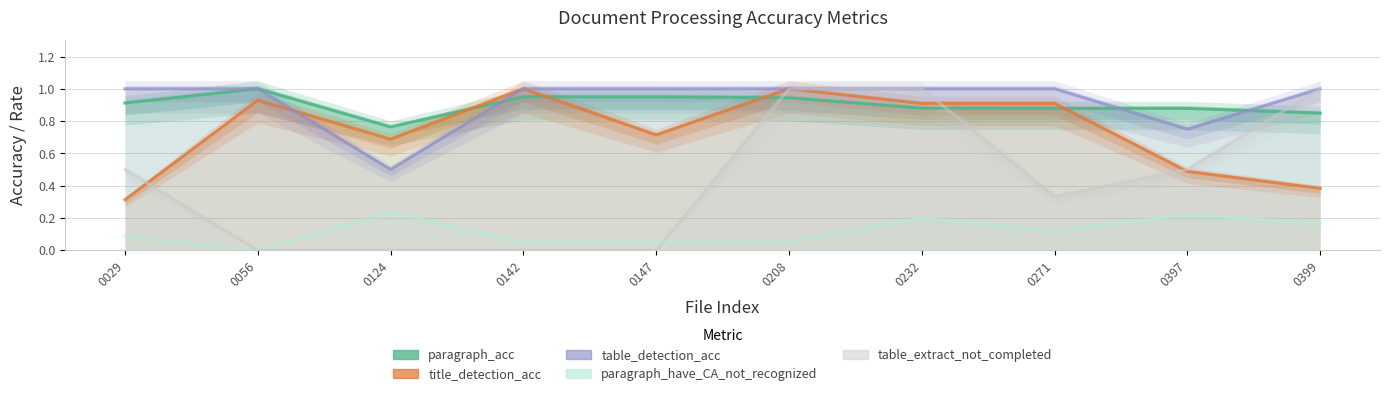

What is the value of the paragraph_acc point at the 1st from the left?

0.9